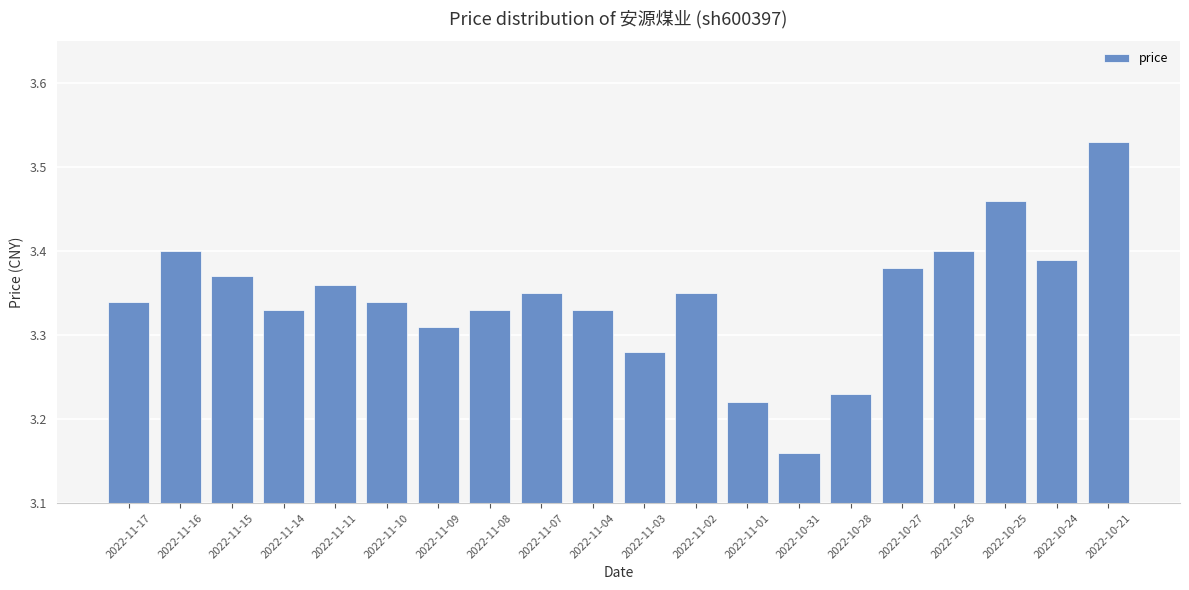

Between 2022-10-28 and 2022-11-04, which is larger?

2022-11-04